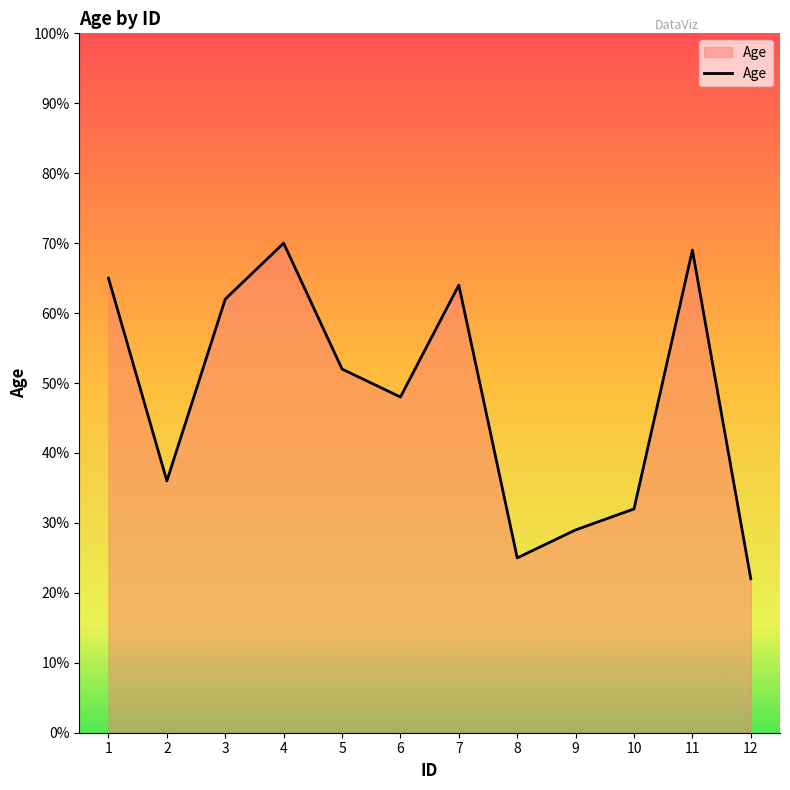

At which label does the data first exceed 52?

1